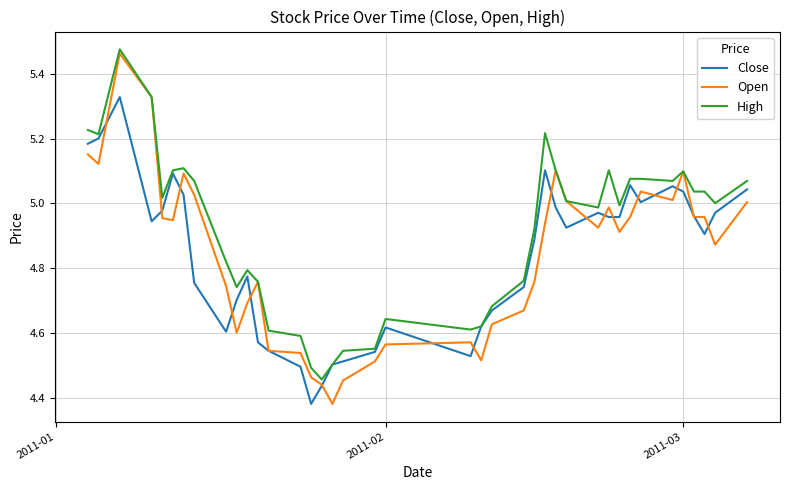

Which series has the largest range (max minus min)?

Open